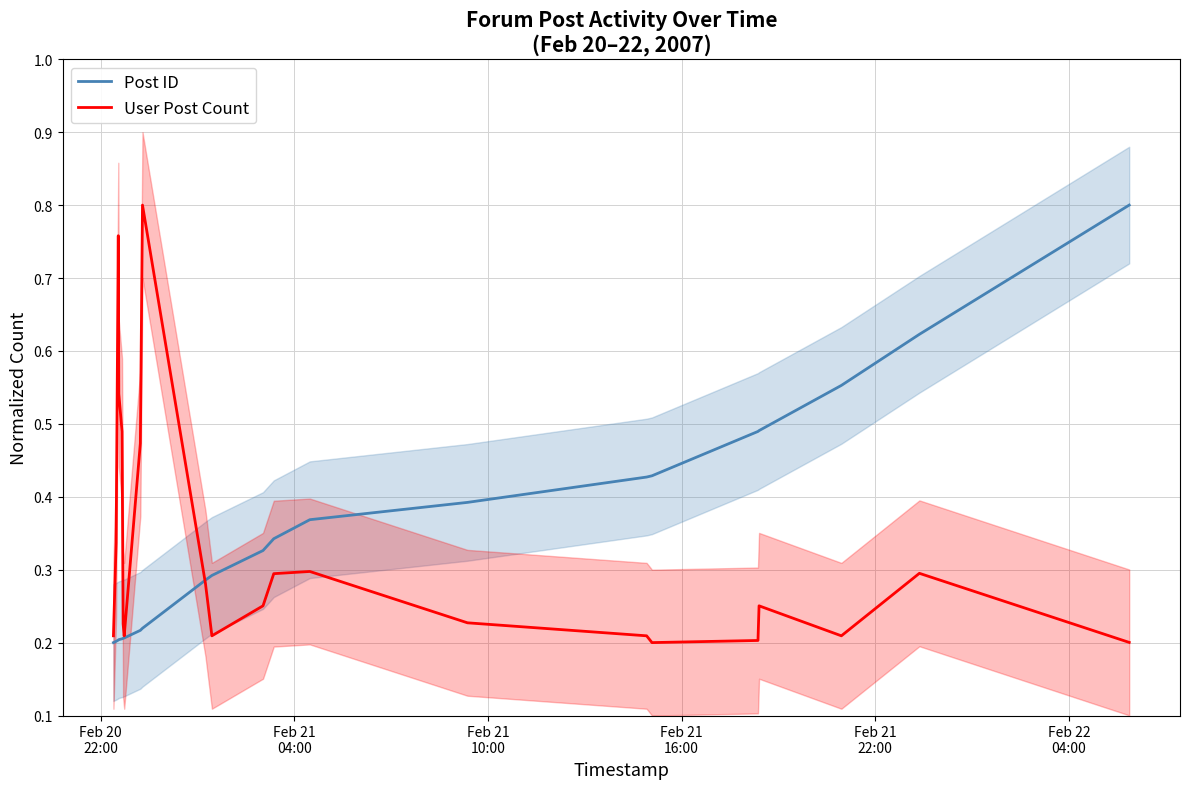

How many interior local peaks does the User Post Count series have?

5